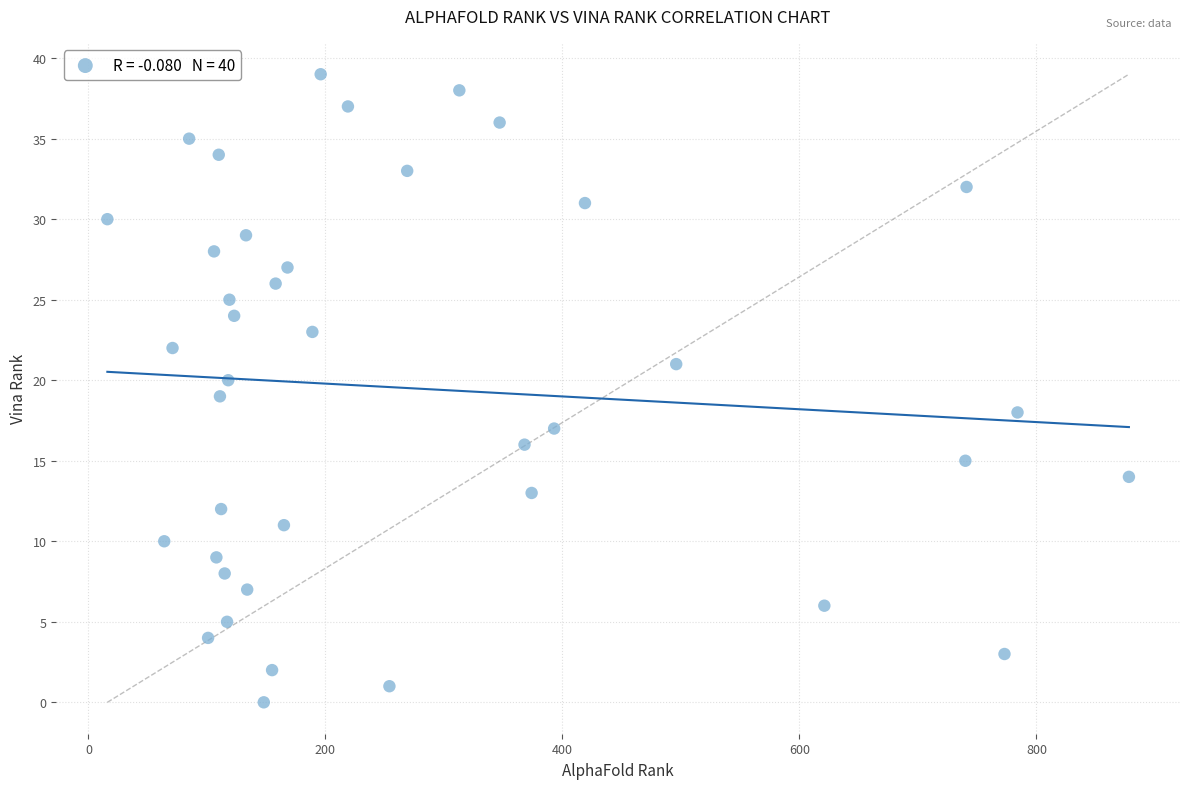

What is the range of X values (max minus min)?

862